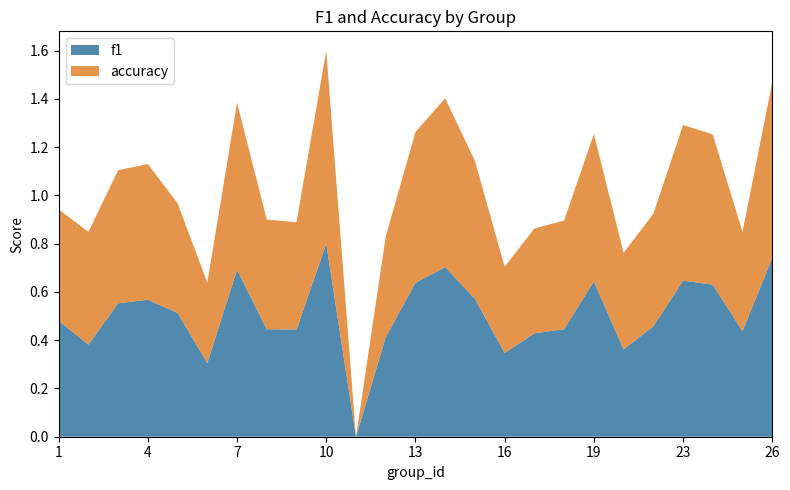

What is the highest value of the f1 series?

0.8